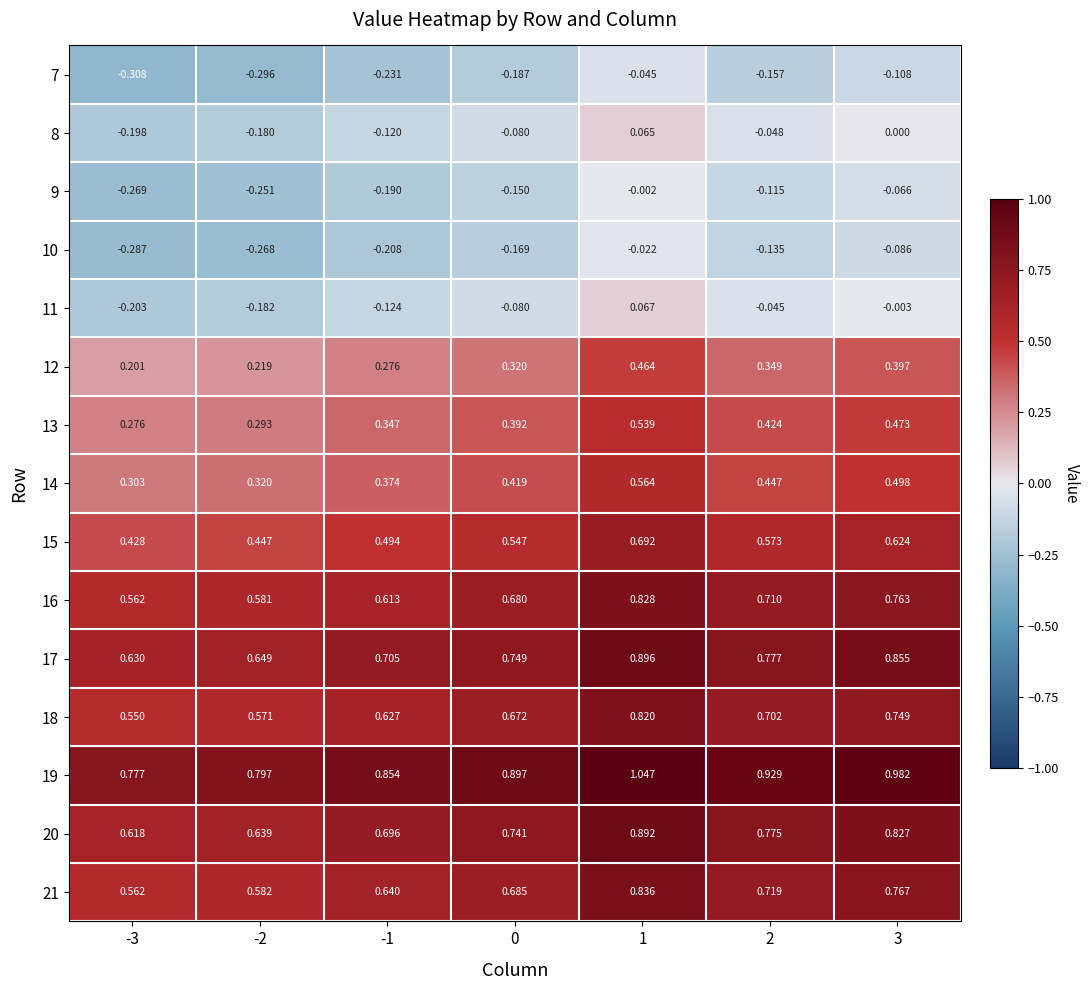

Between -2 and 0, which series saw the biggest shift?

7